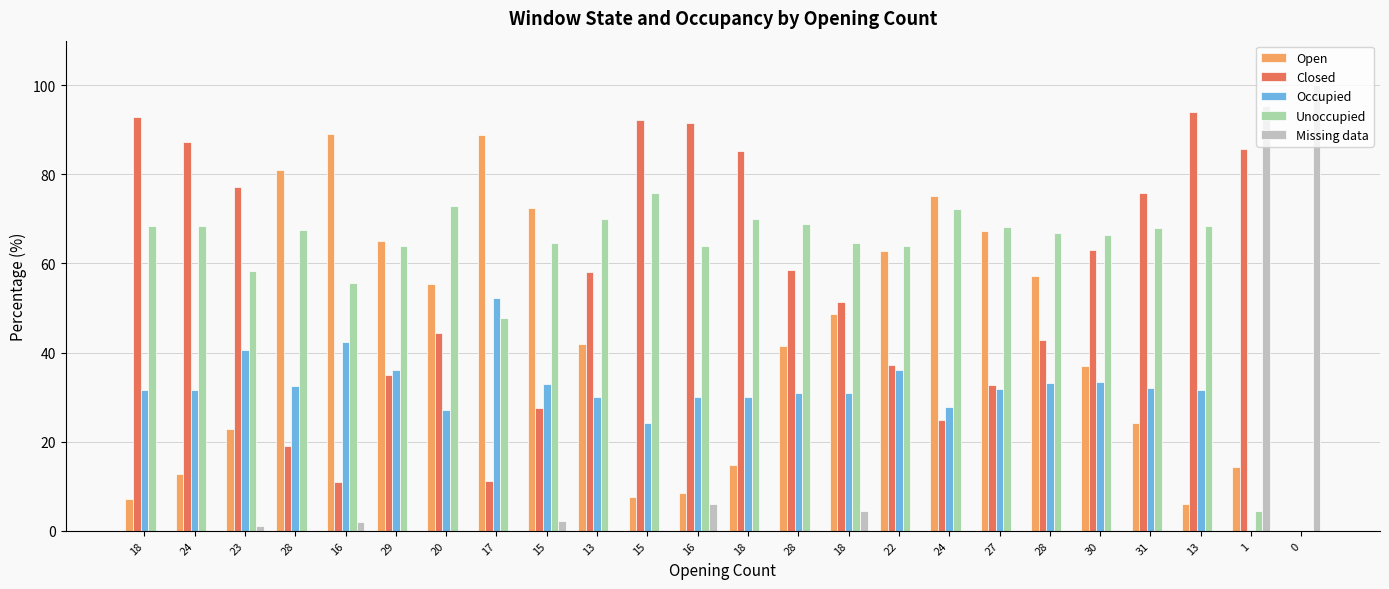

How many series are shown in this chart?

5